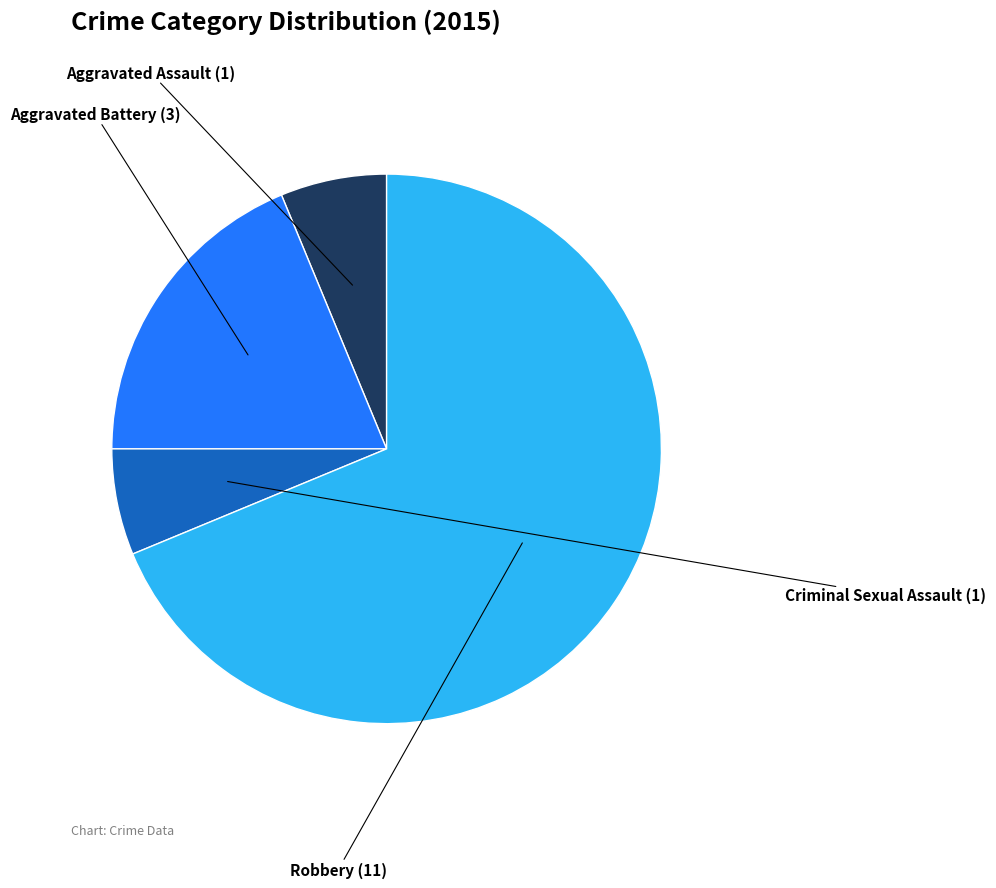

How many segments does this pie chart have?

4